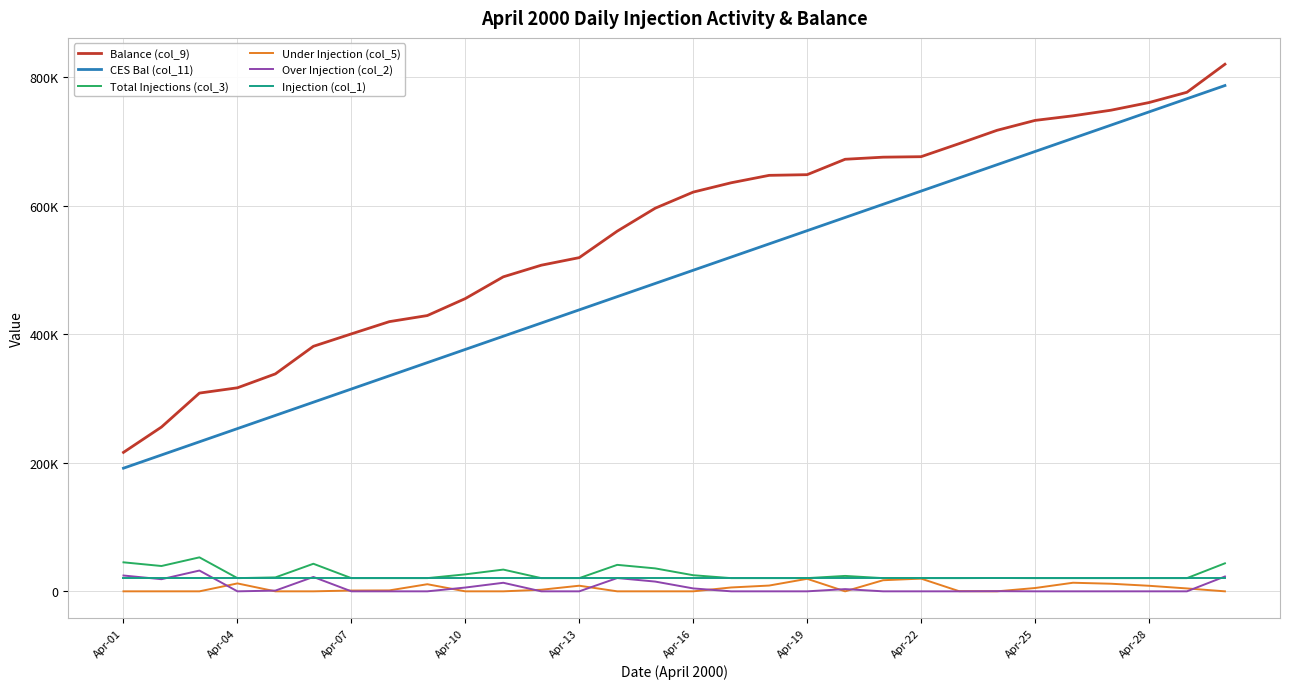

What are all the series names shown in the legend?

Balance (col_9), CES Bal (col_11), Total Injections (col_3), Under Injection (col_5), Over Injection (col_2), Injection (col_1)